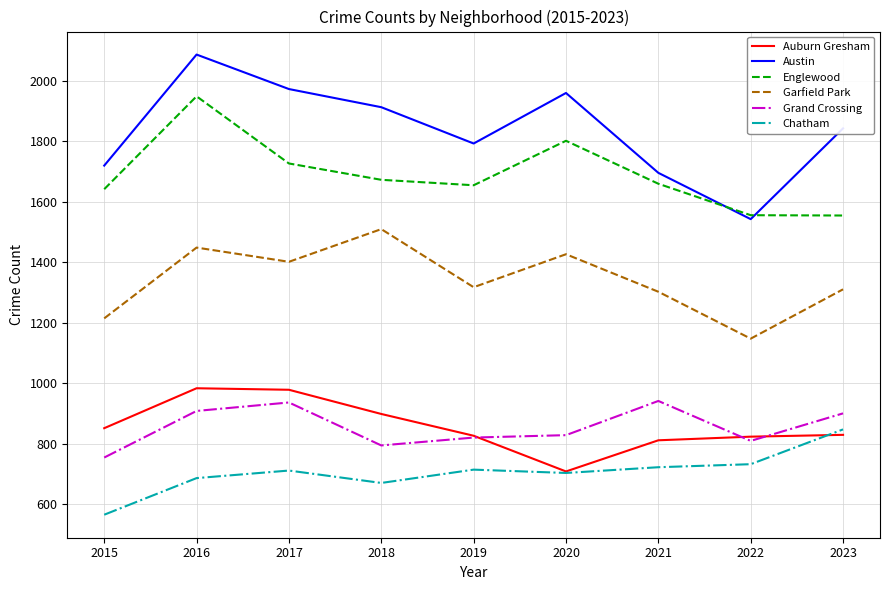

Which series has the largest total across all categories?

Austin